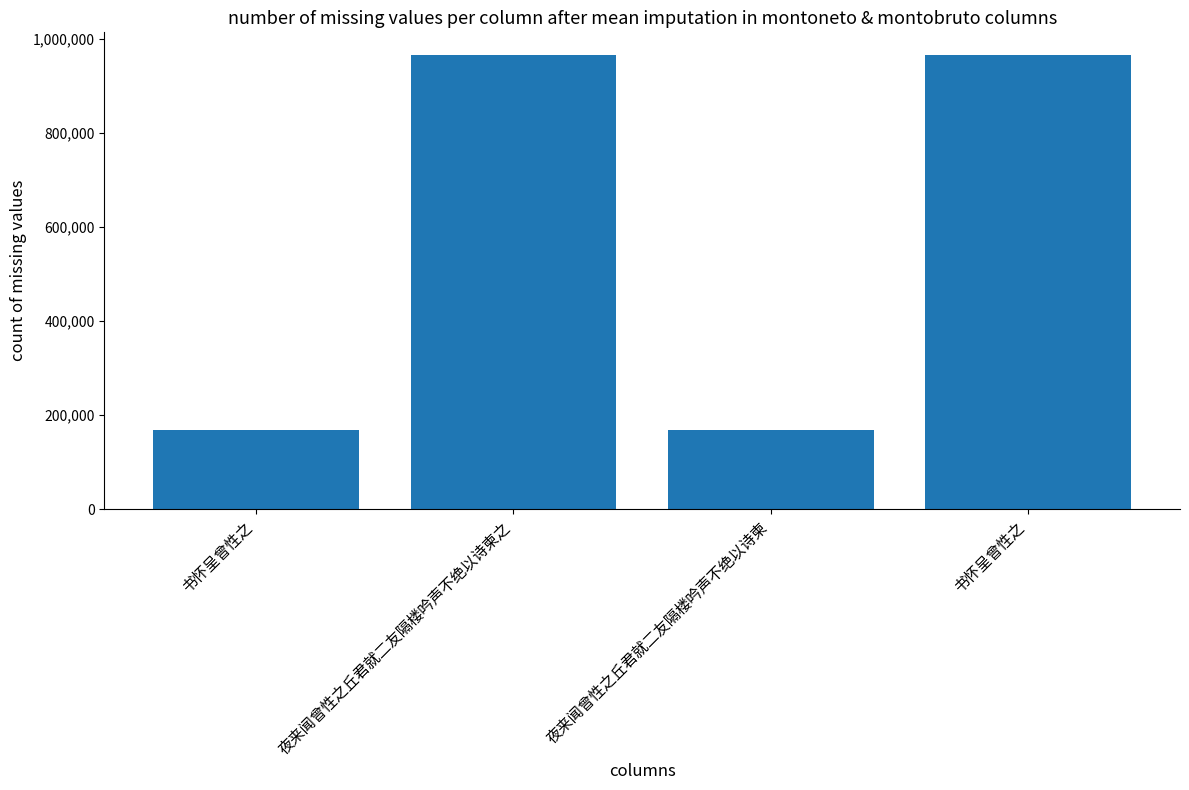

Are the bars grouped side by side (vs. stacked)?

No